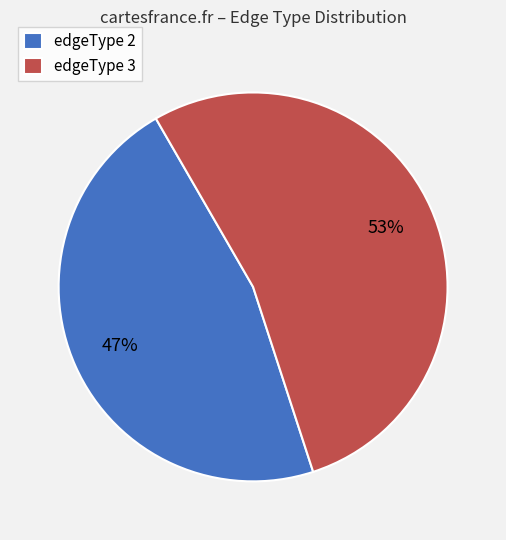

Which has a higher value, edgeType 3 or edgeType 2?

edgeType 3